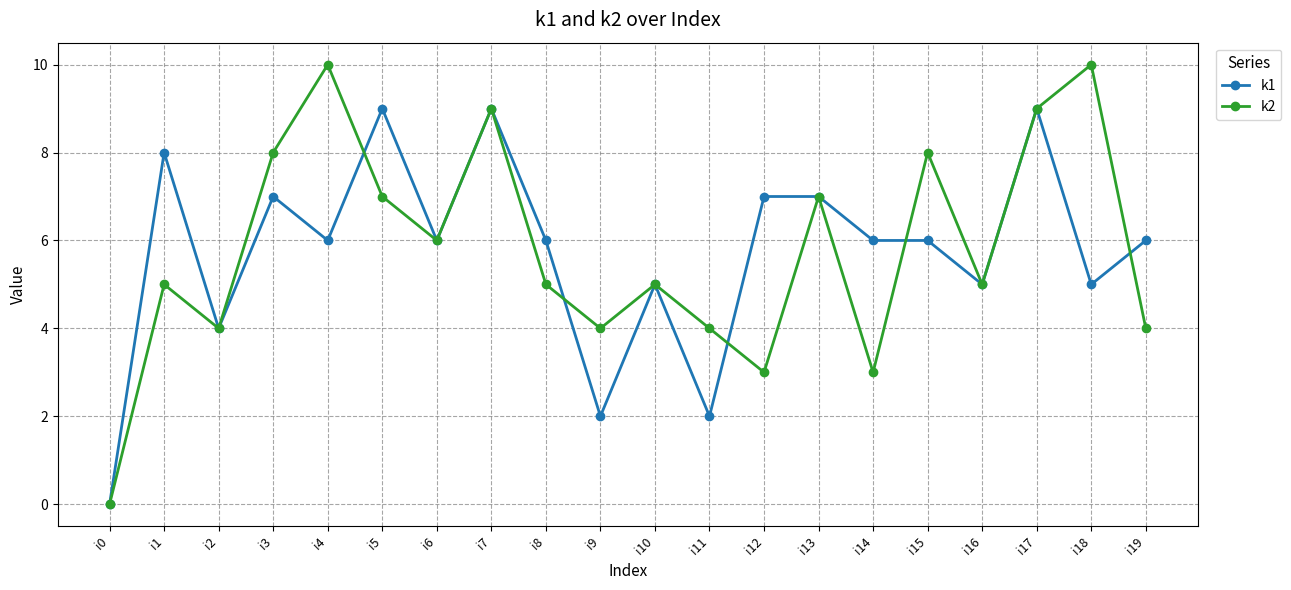

How many data points does each series have?

20